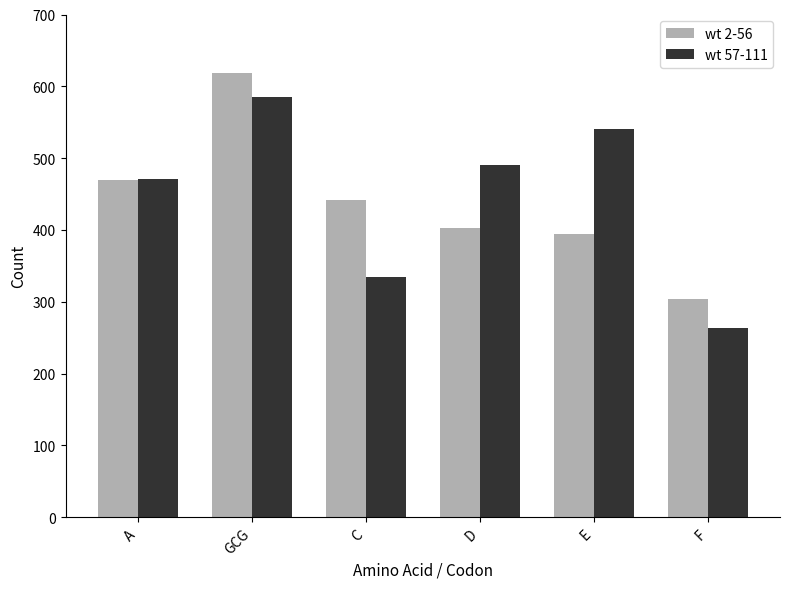

Rank the series at GCG from highest to lowest value.

wt 2-56, wt 57-111